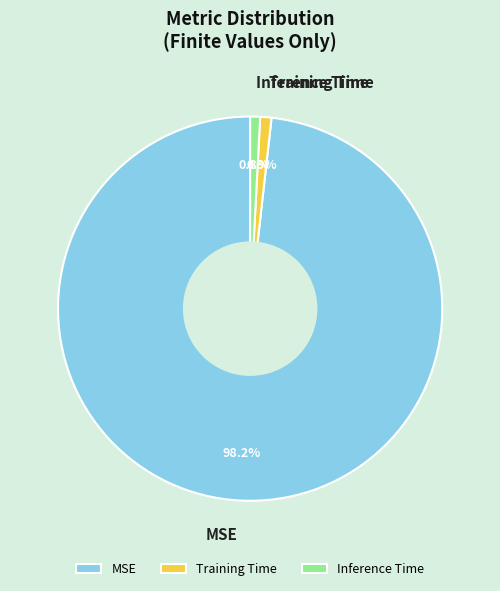

Does any single category account for the majority?

Yes